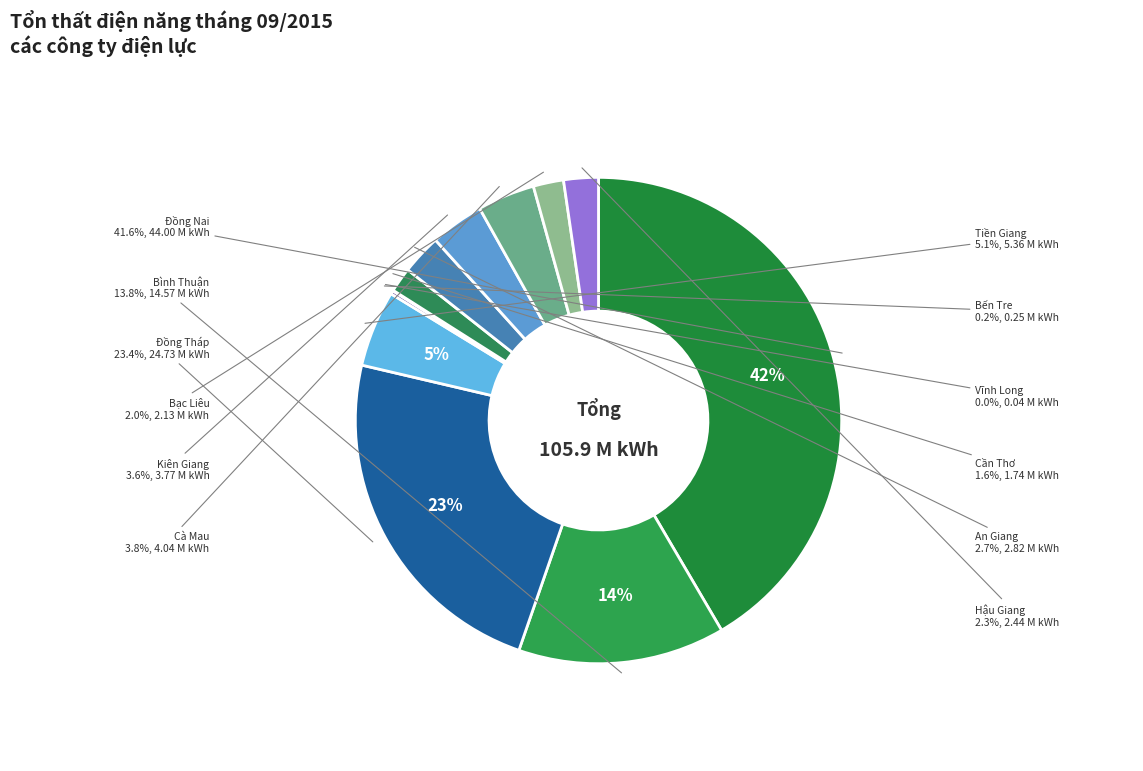

To the nearest percent, what is the difference between the largest and smallest slice percentages?

42%